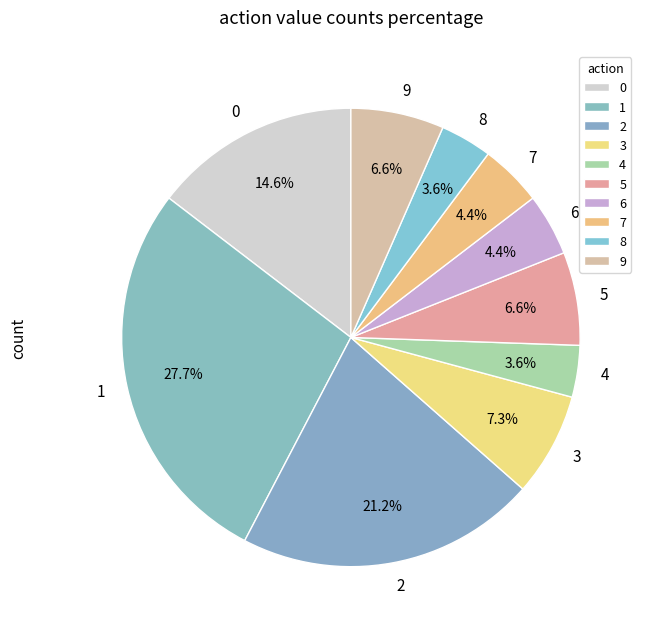

Is 3 the majority of the pie?

No